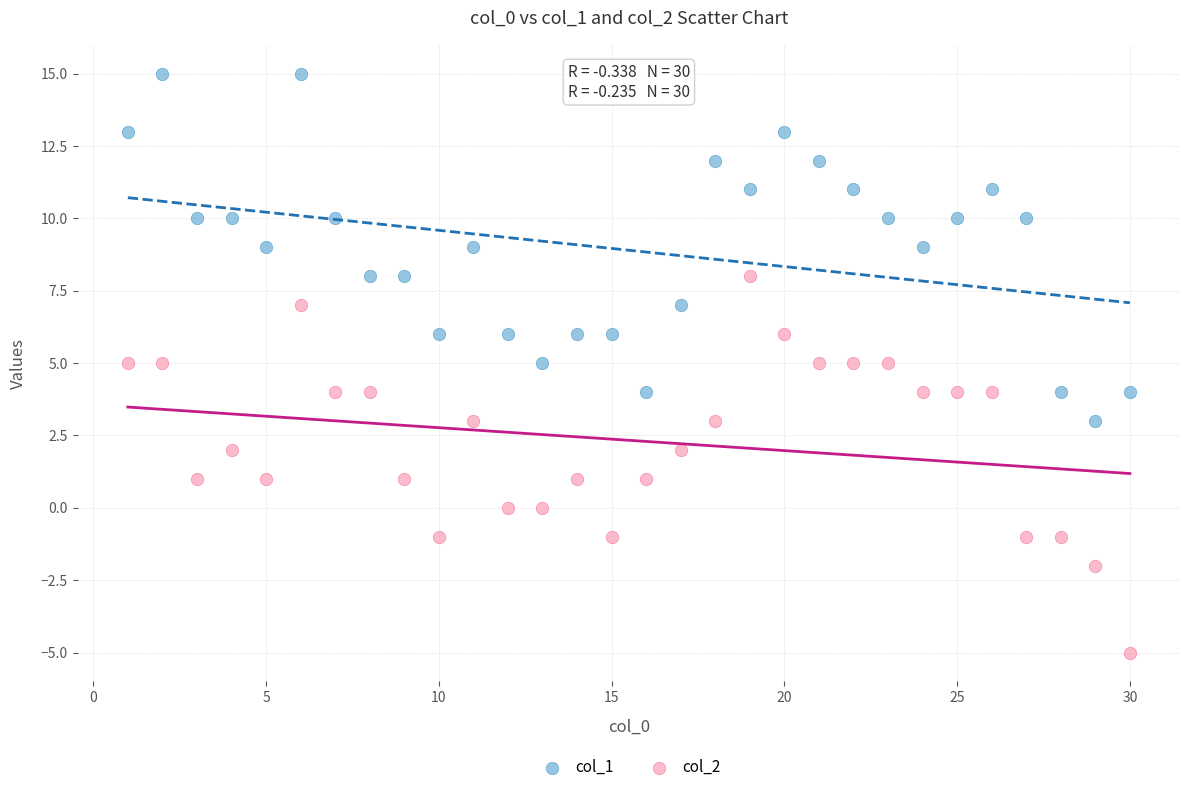

Which series contains the highest Y value?

col_1